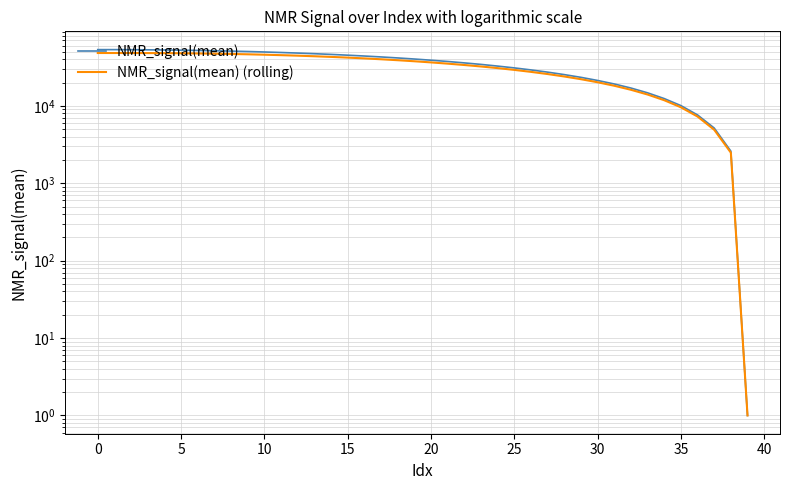

Between 39 and 25, which is larger?

25